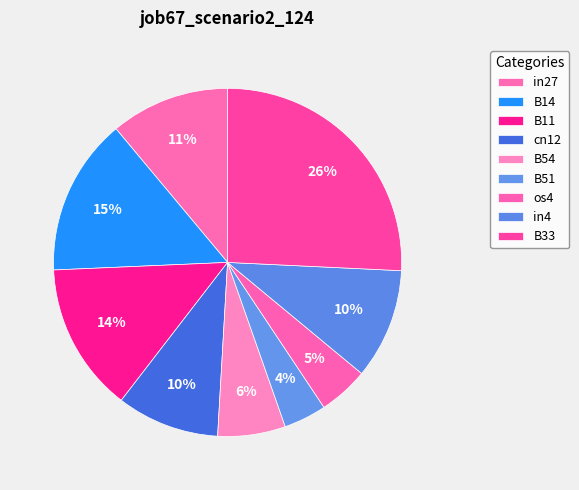

What is the change in value from B54 to B51?

-0.1